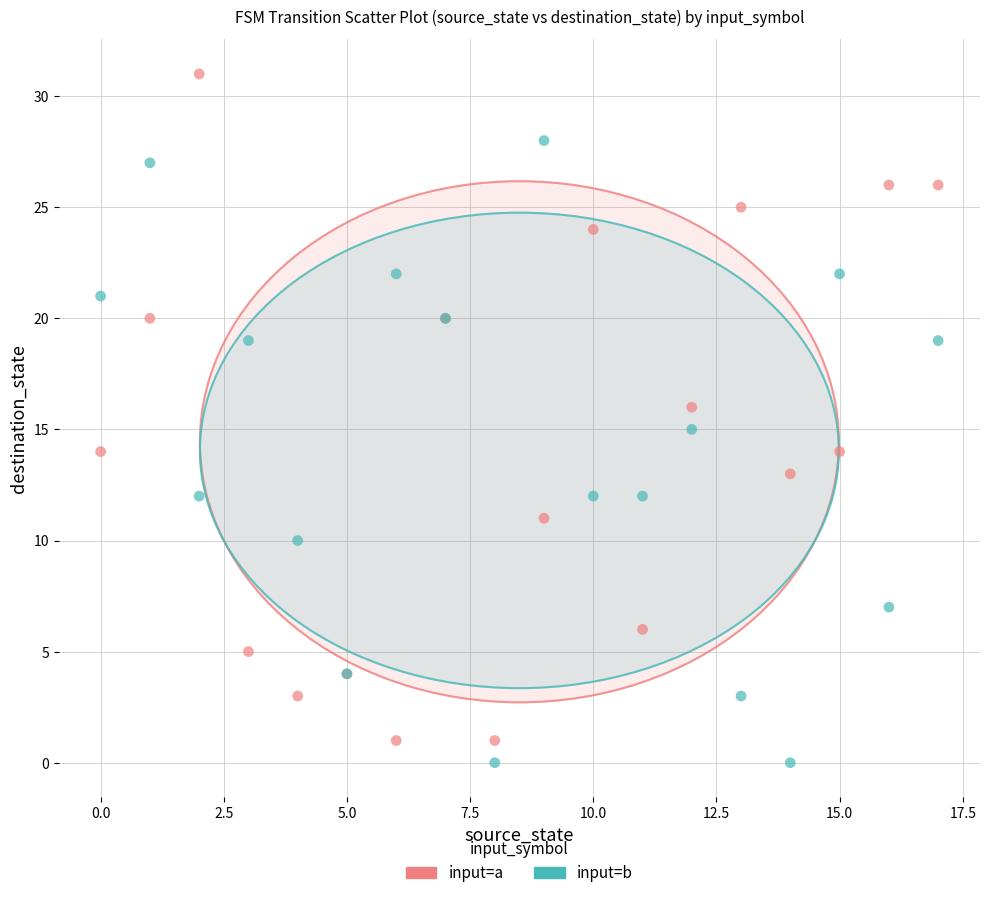

Which series has the widest spread of Y values?

input=a